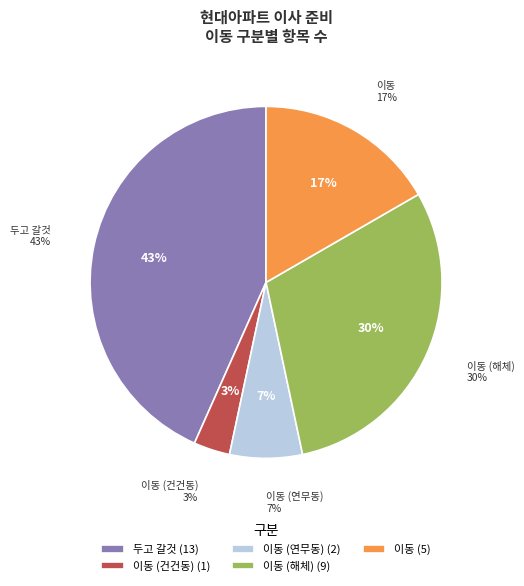

Which category has the biggest portion of the pie?

두고 갈것